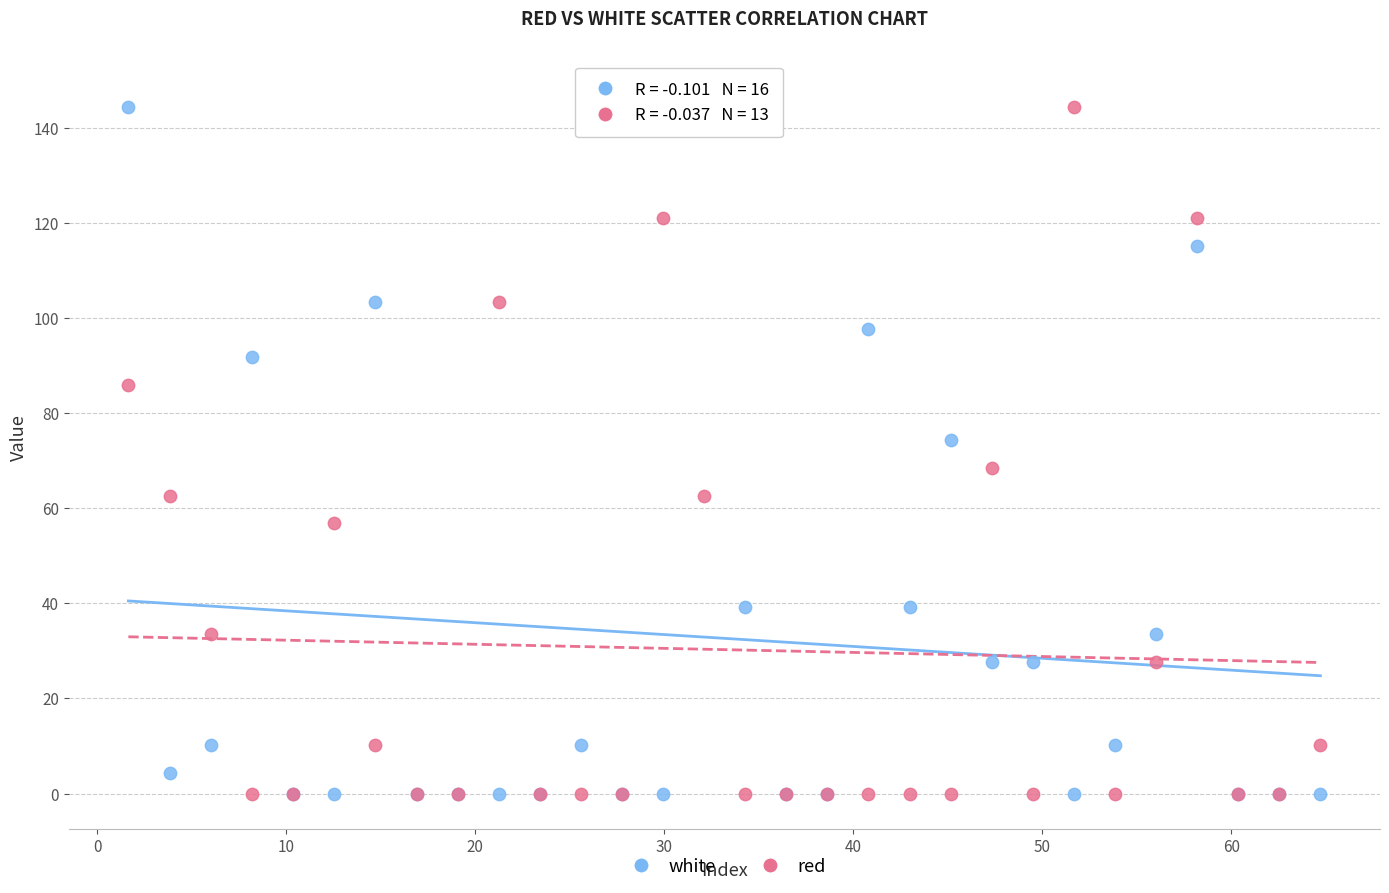

What are all the series names shown in the legend?

white, red